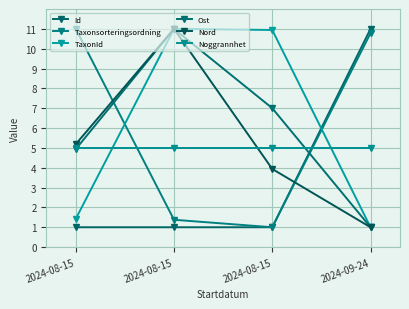

Reading right to left, extract all data points from this chart.

Id: 11.0	1.0	1.0	1.0
Taxonsorteringsordning: 10.8	1.0	1.4	11.0
TaxonId: 1.0	10.9	11.0	1.4
Ost: 1.0	7.0	11.0	4.9
Nord: 1.0	3.9	11.0	5.2
Noggrannhet: 5.0	5.0	5.0	5.0